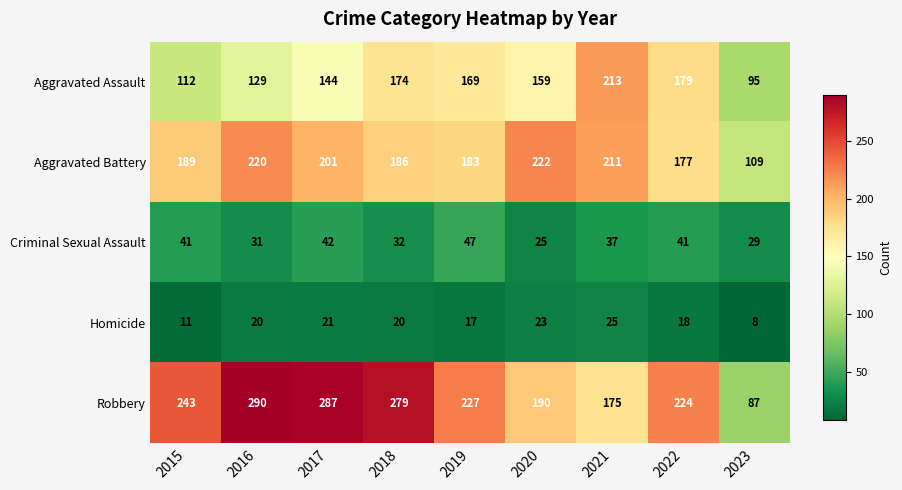

At which label does Criminal Sexual Assault reach its peak?

2019